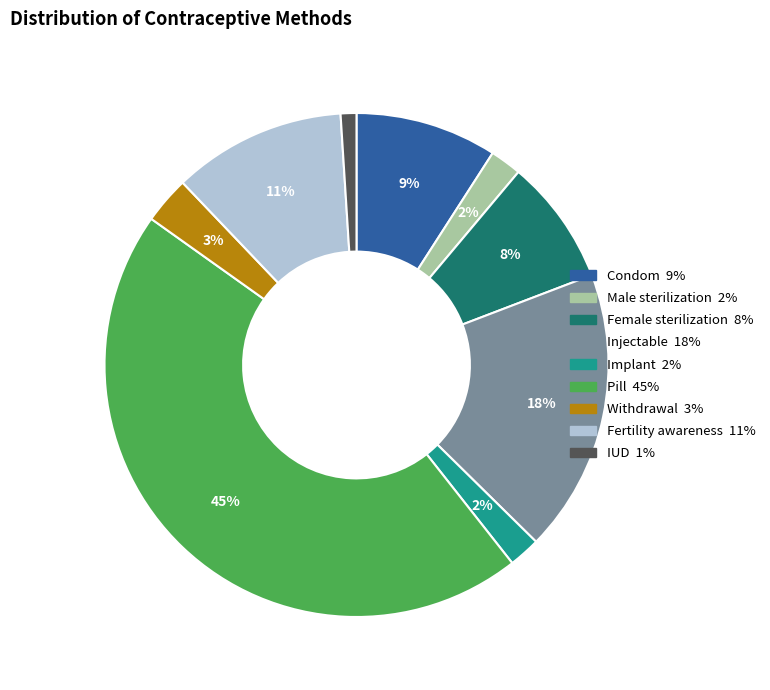

How many slices are in this pie chart?

9